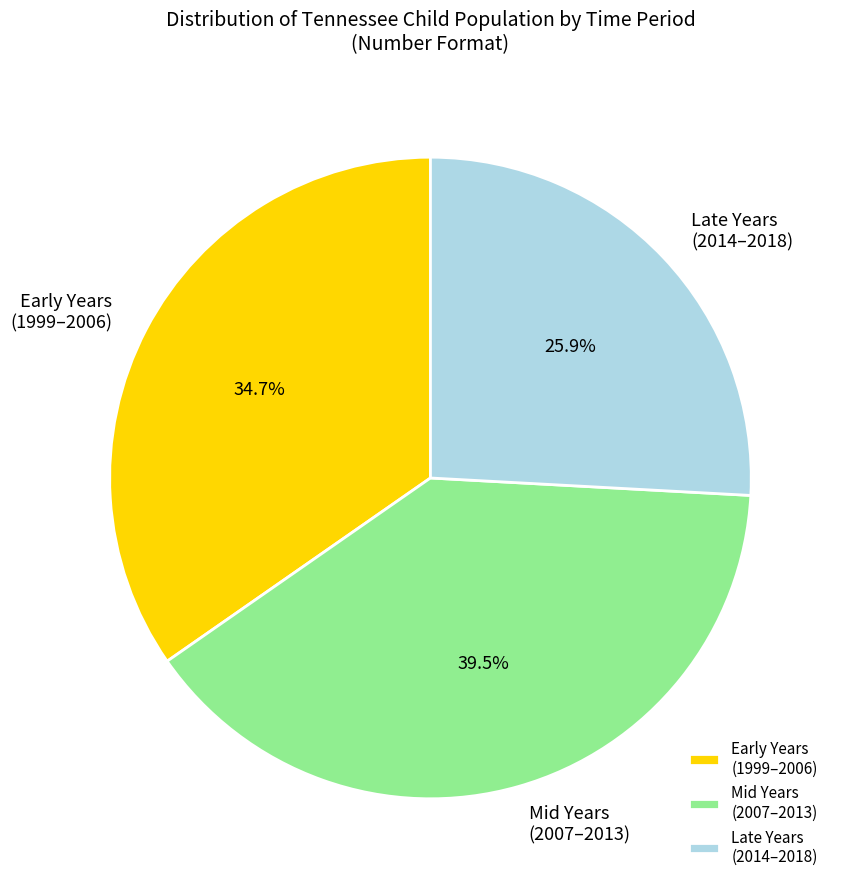

How many segments does this pie chart have?

3